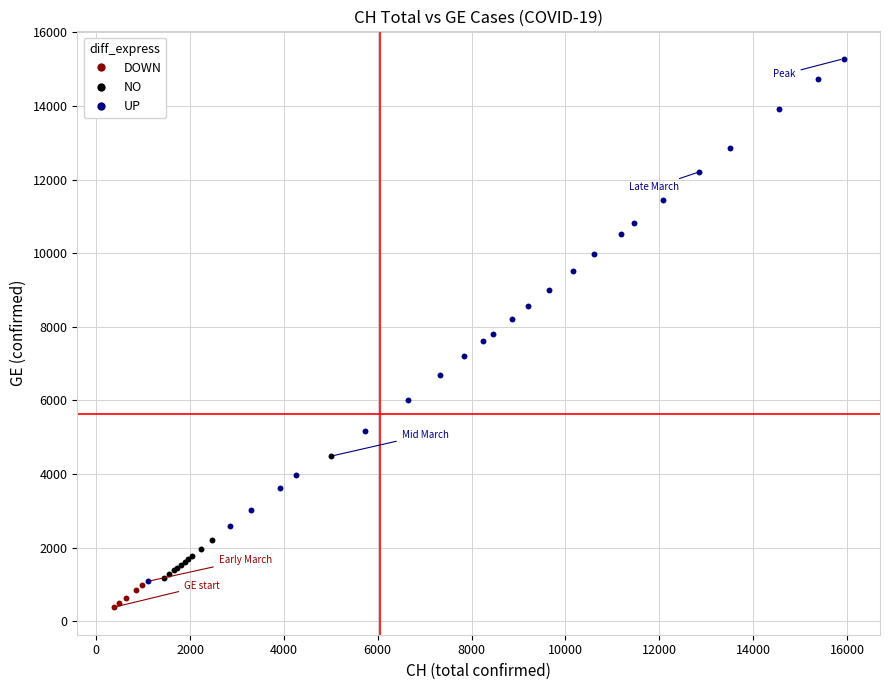

Which series contains the highest Y value?

UP